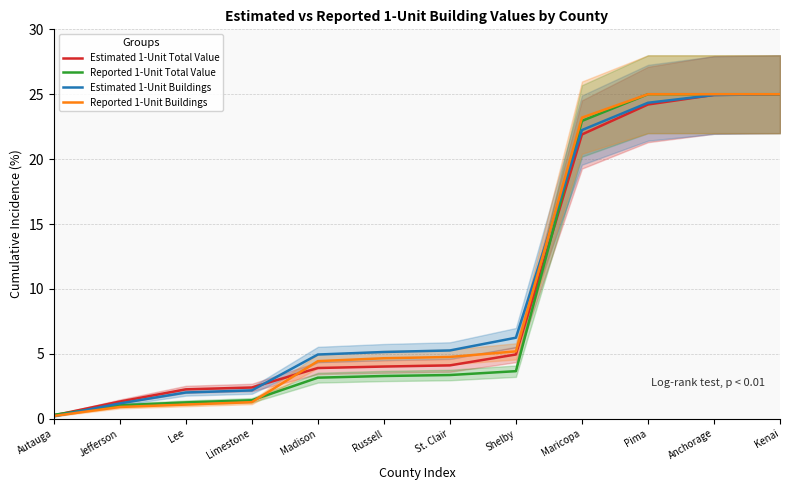

Count the number of data series in this chart.

4